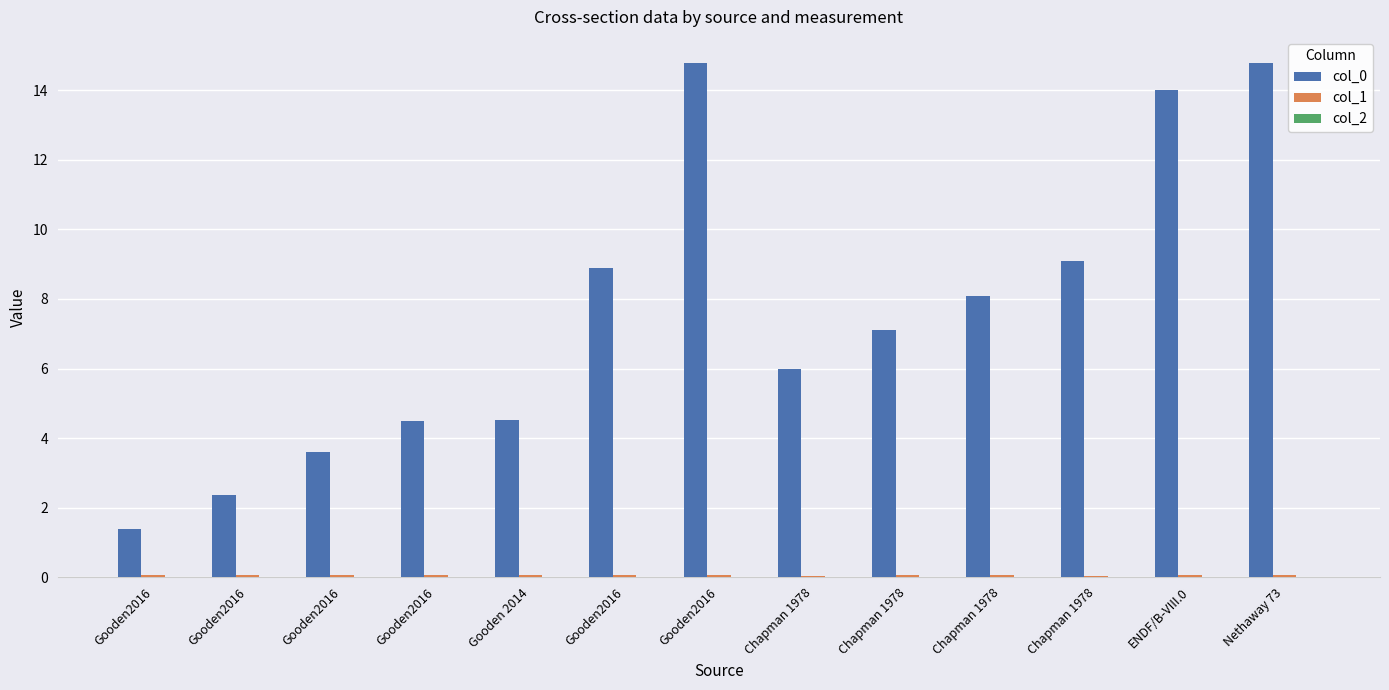

Does the chart contain stacked bars?

No